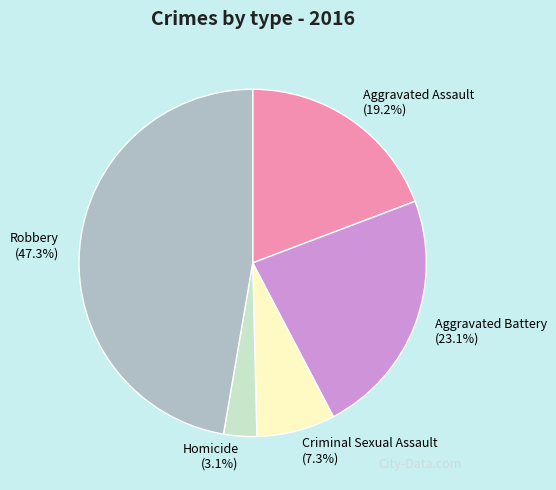

Is it true that Robbery is 47% of the pie?

True